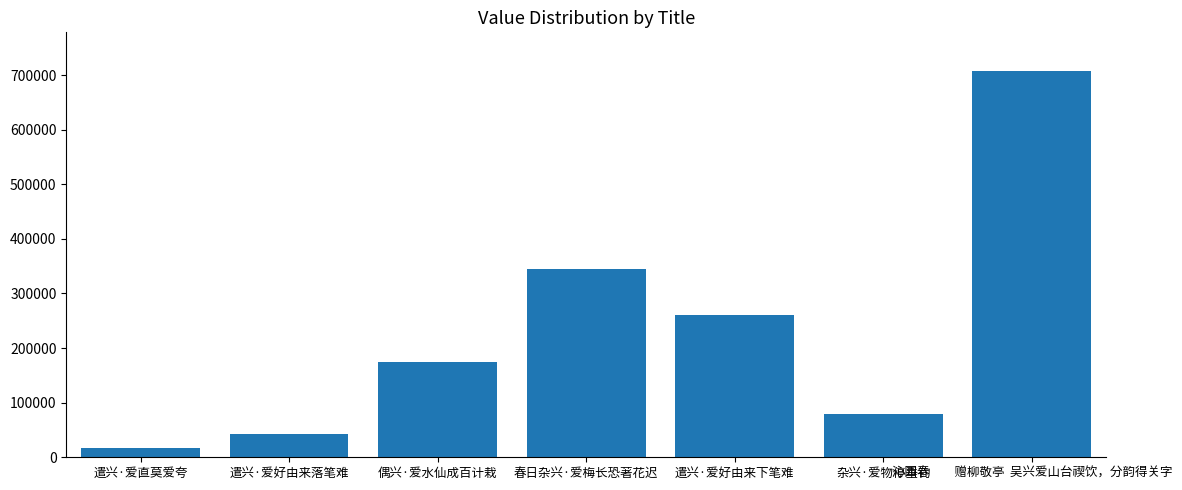

Reading left to right, list all the values displayed in this chart.

遣兴·爱直莫爱夸=16748	遣兴·爱好由来落笔难=43177	偶兴·爱水仙成百计栽=174974	春日杂兴·爱梅长恐著花迟=345441	遣兴·爱好由来下笔难=260387	杂兴·爱物停垂钓=79373	沁园春　　赠柳敬亭  吴兴爱山台禊饮，分韵得关字=707609